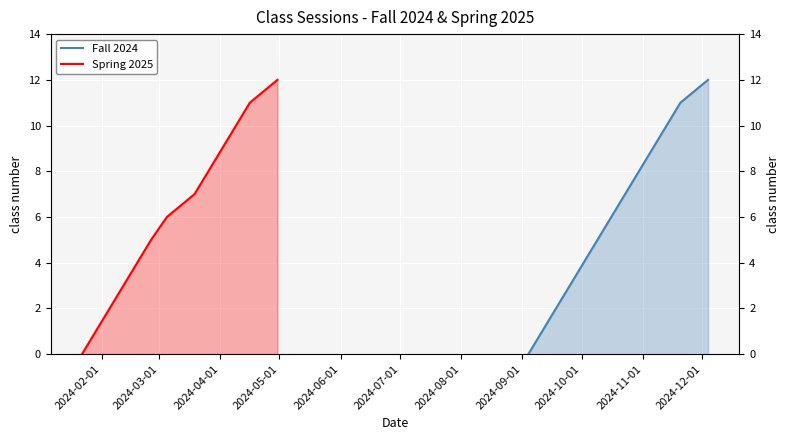

What is the value of the Spring 2025 point at the 12th from the left?

11